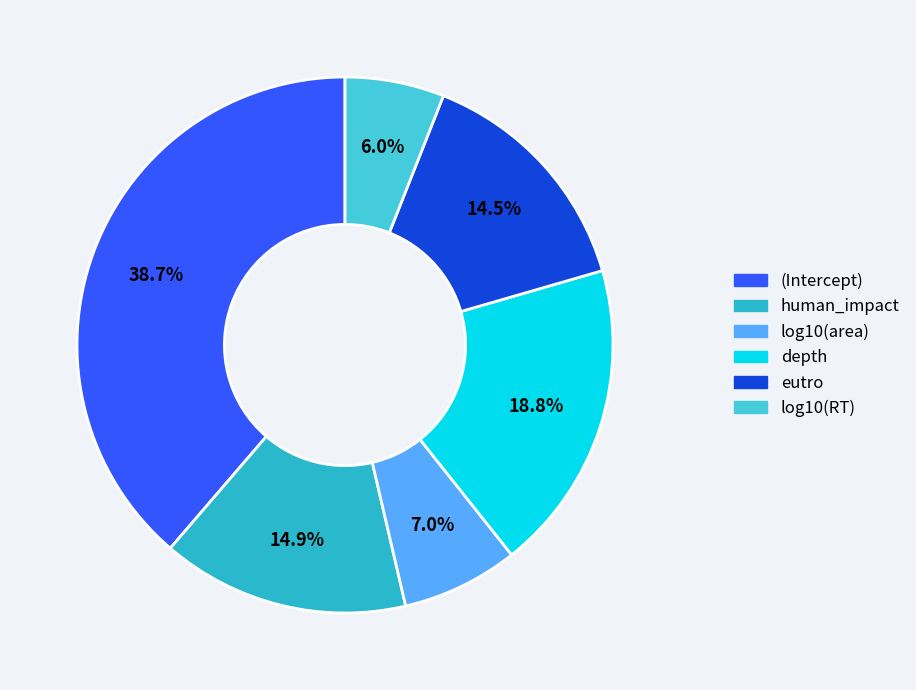

Which slice is the smallest?

log10(RT)